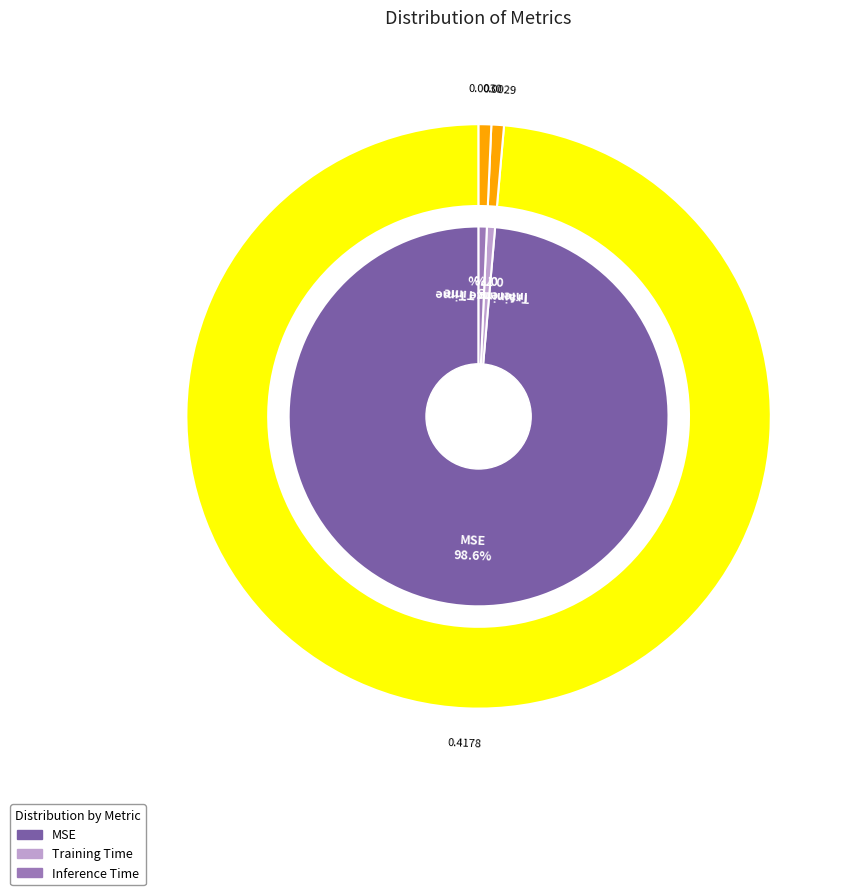

True or false: MSE accounts for 89% of the total.

False